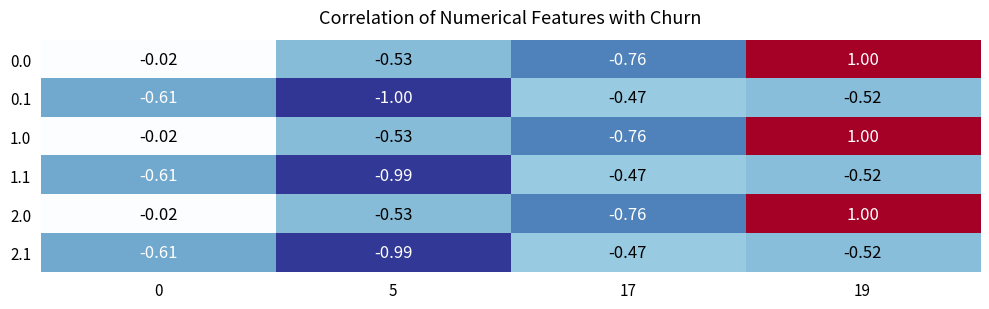

Is the value of 2.0 at 5 greater than the value of 0.0 at 19?

No